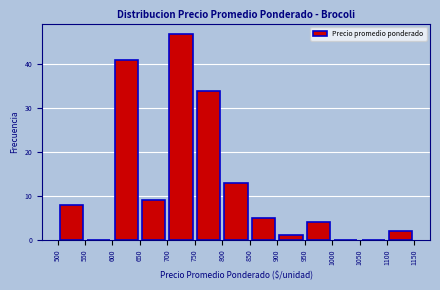

Which range on the x-axis has the tallest bar?

700 to 750